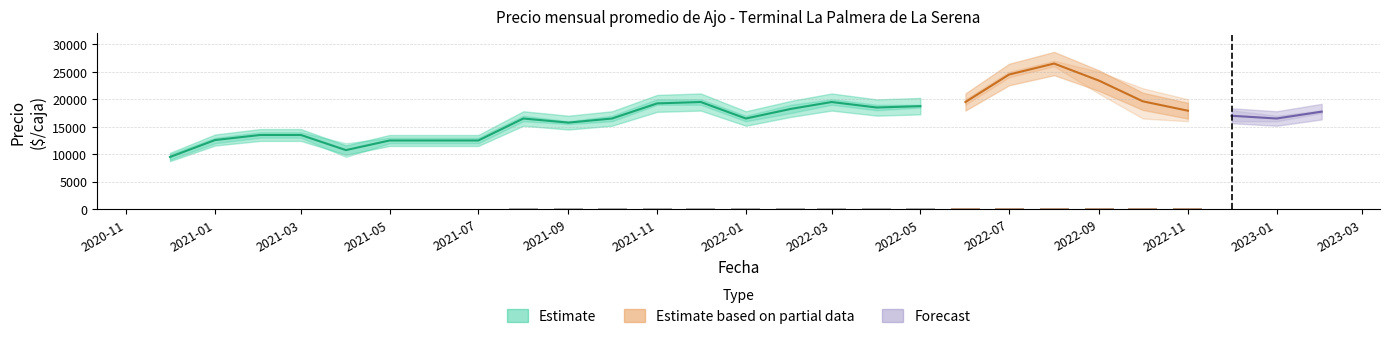

The value of Precio minimo at 2022-05 is 18500. True or false?

True